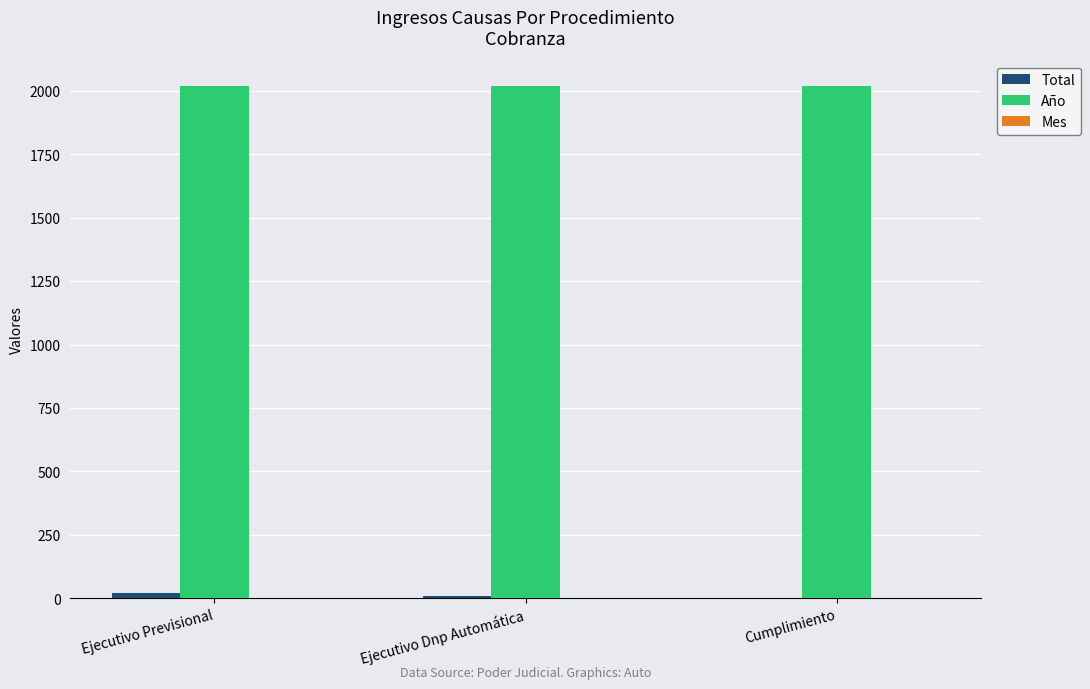

What is the average value of the Total series?

11